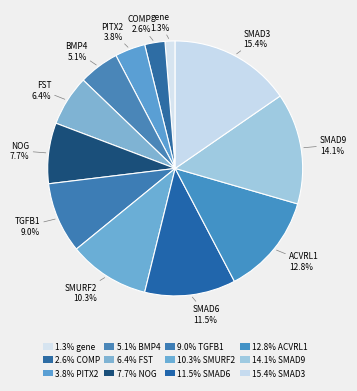

How many slices are in this pie chart?

12